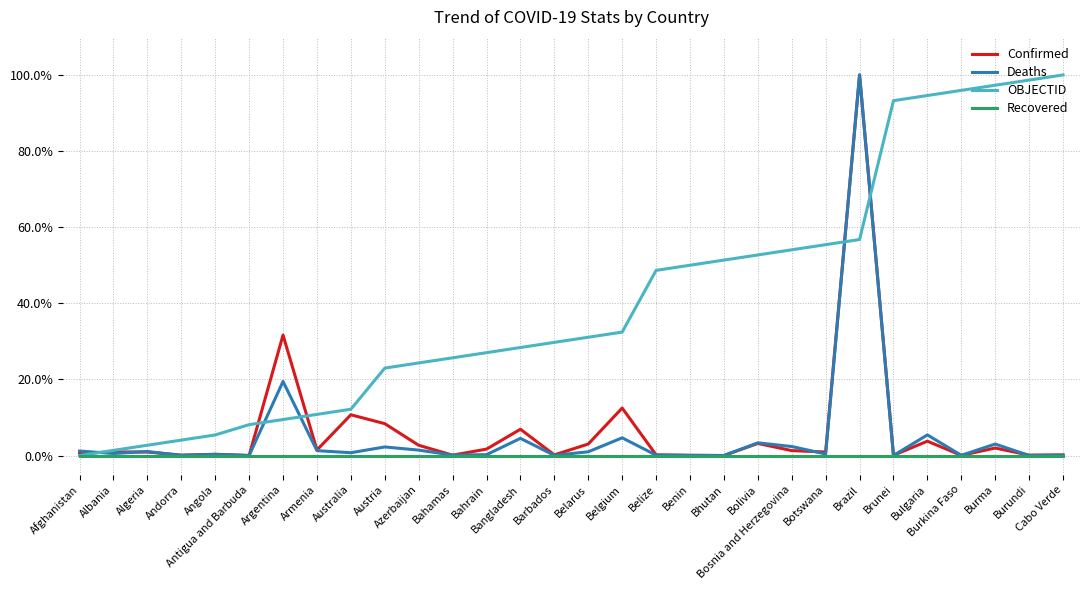

What is the spread (max minus min) of values at Burma?

97.3